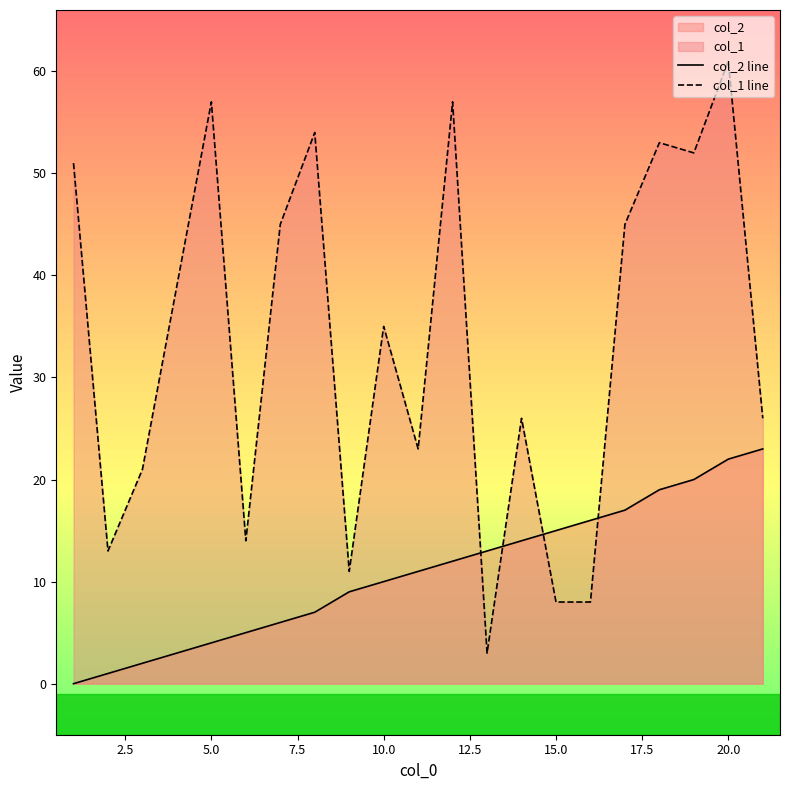

At how many categories does at least one series exceed 33?

11